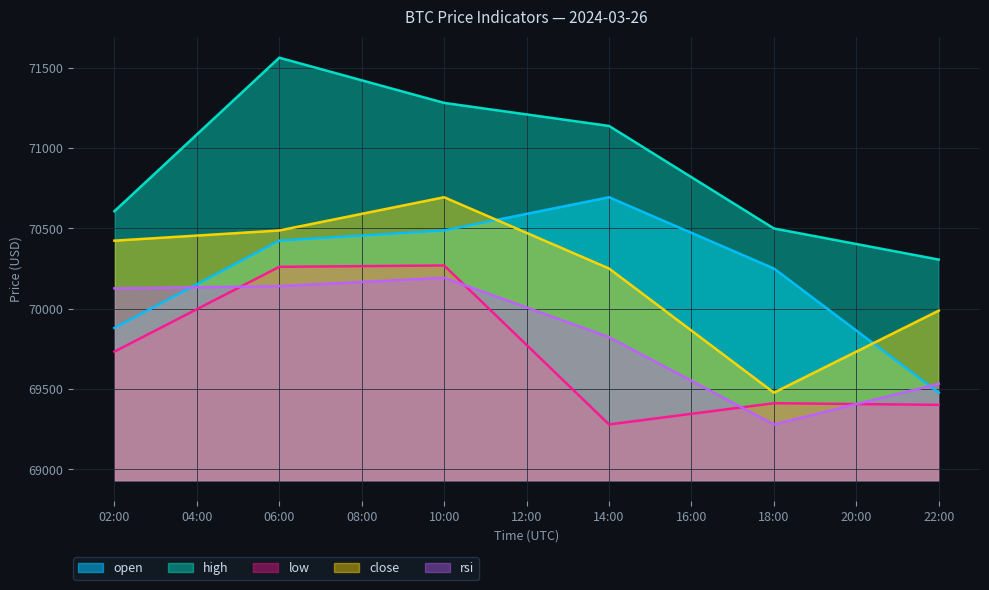

Which series has the largest total across all categories?

high